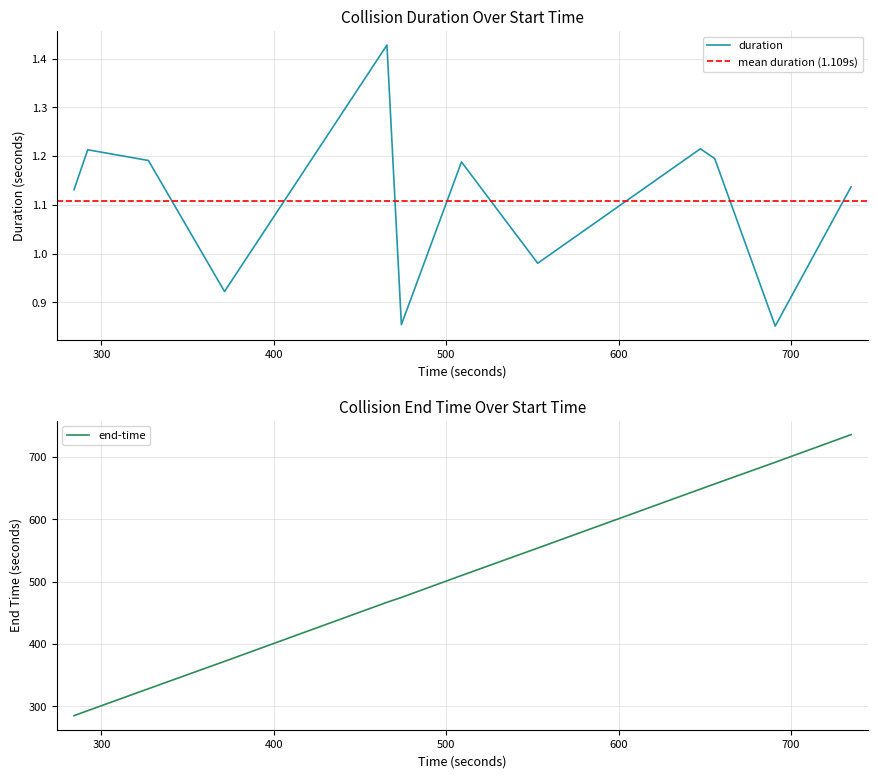

What is the minimum value for end-time?

285.2